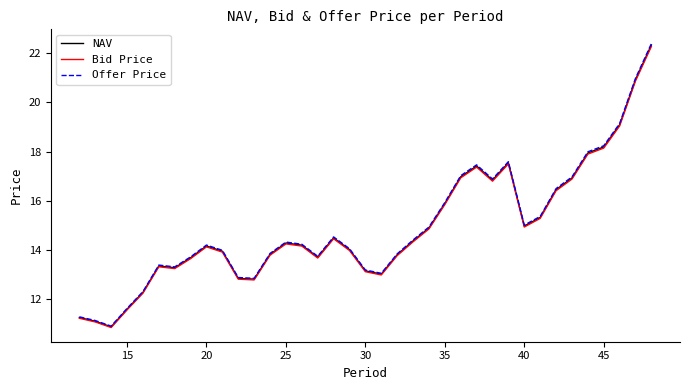

What is the greatest value displayed?

22.4